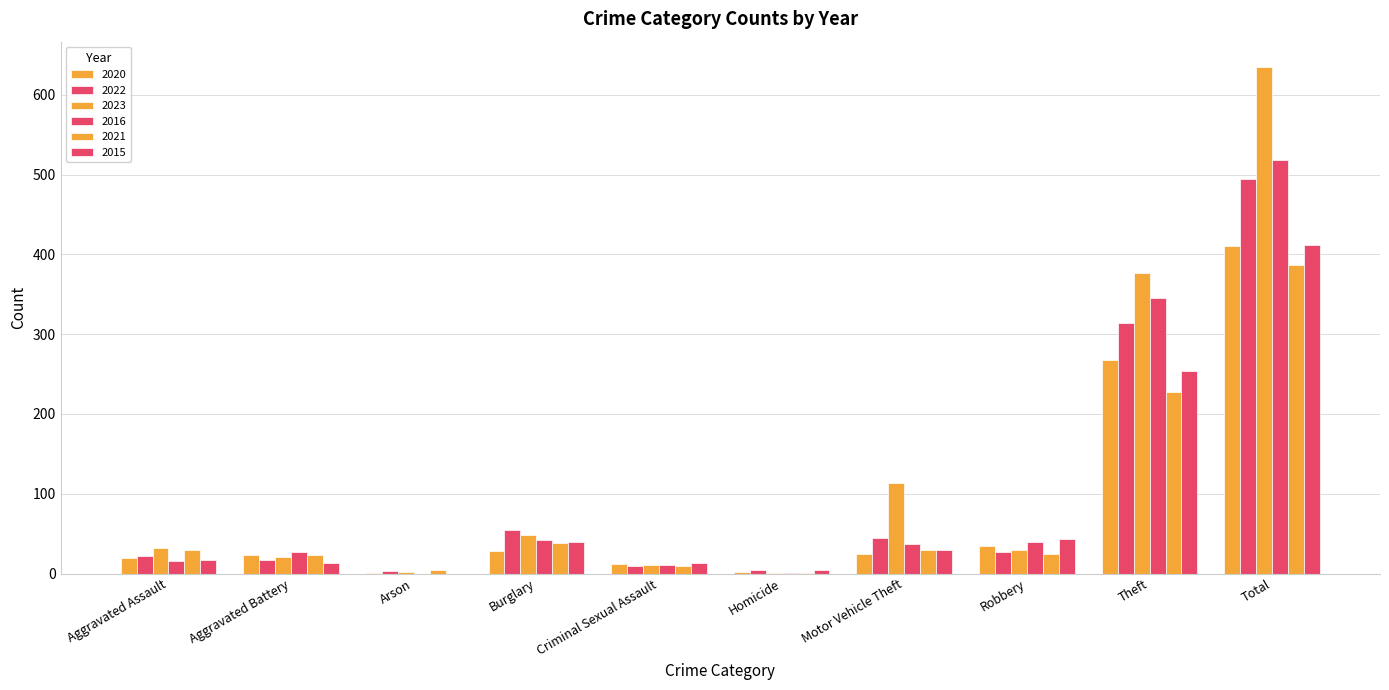

Which label corresponds to the largest value in the chart?

Total